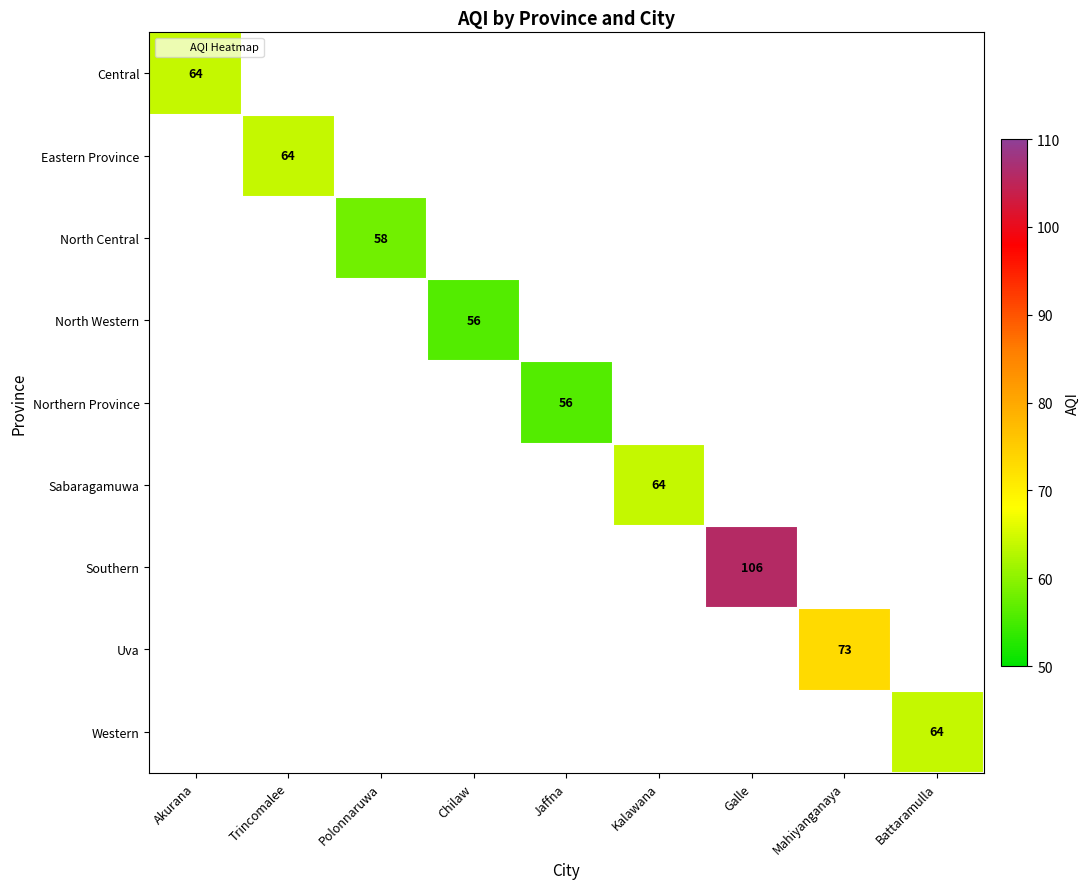

At which category does the chart reach its minimum across all series?

Chilaw